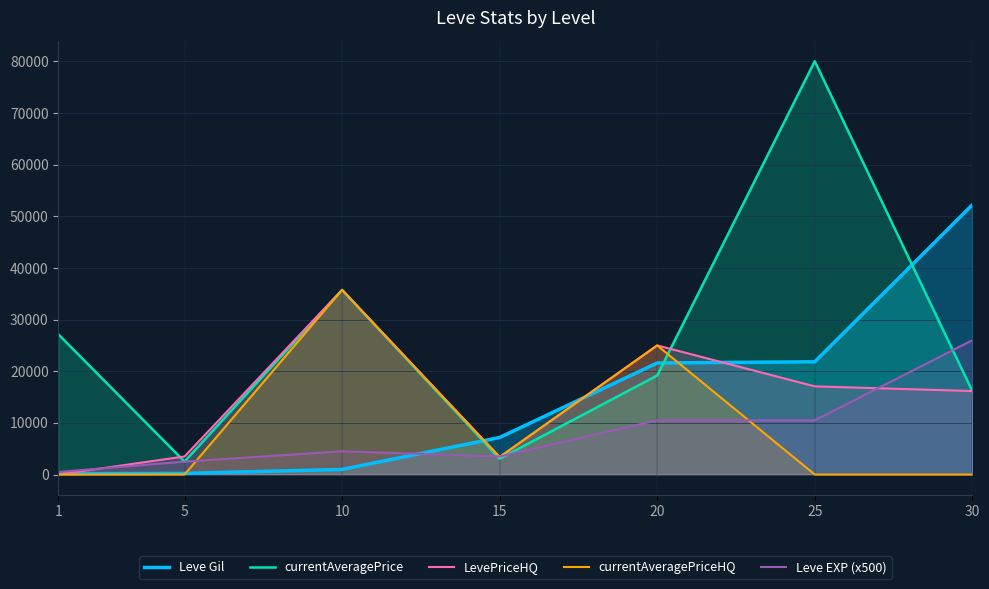

What is the value of the LevePriceHQ point at the 2nd from the left?

3500